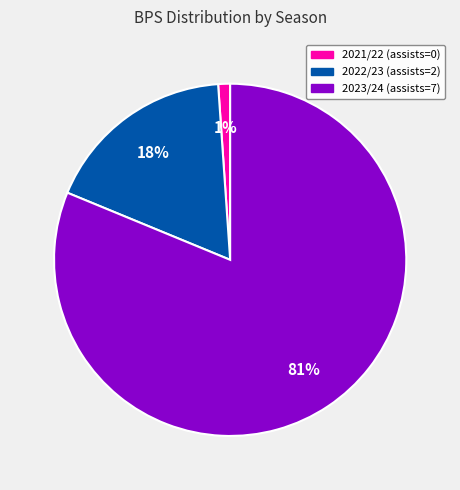

What is the majority slice?

2023/24 (assists=7)